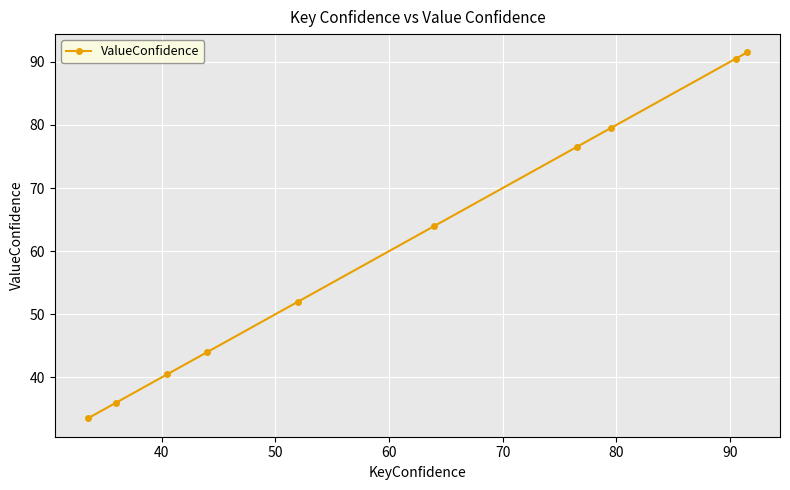

Reading left to right, extract all data points from this chart.

33.5	36.0	40.5	44.0	52.0	64.0	76.5	79.5	90.5	91.5